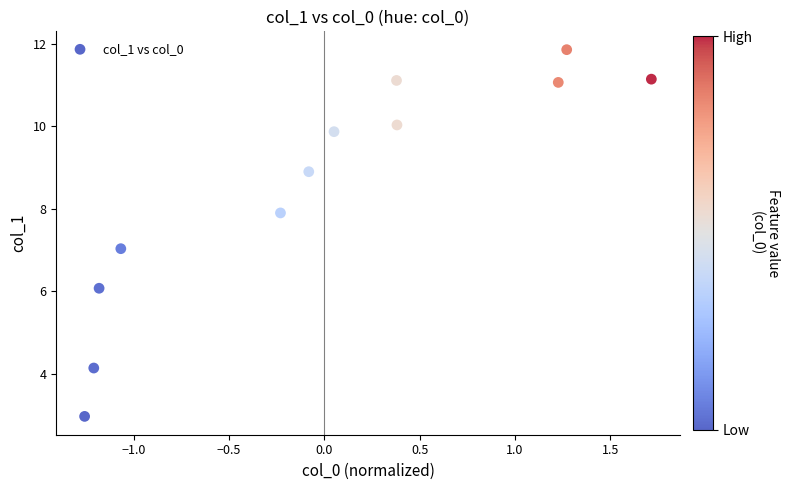

What is the range of Y values (max minus min)?

8.9